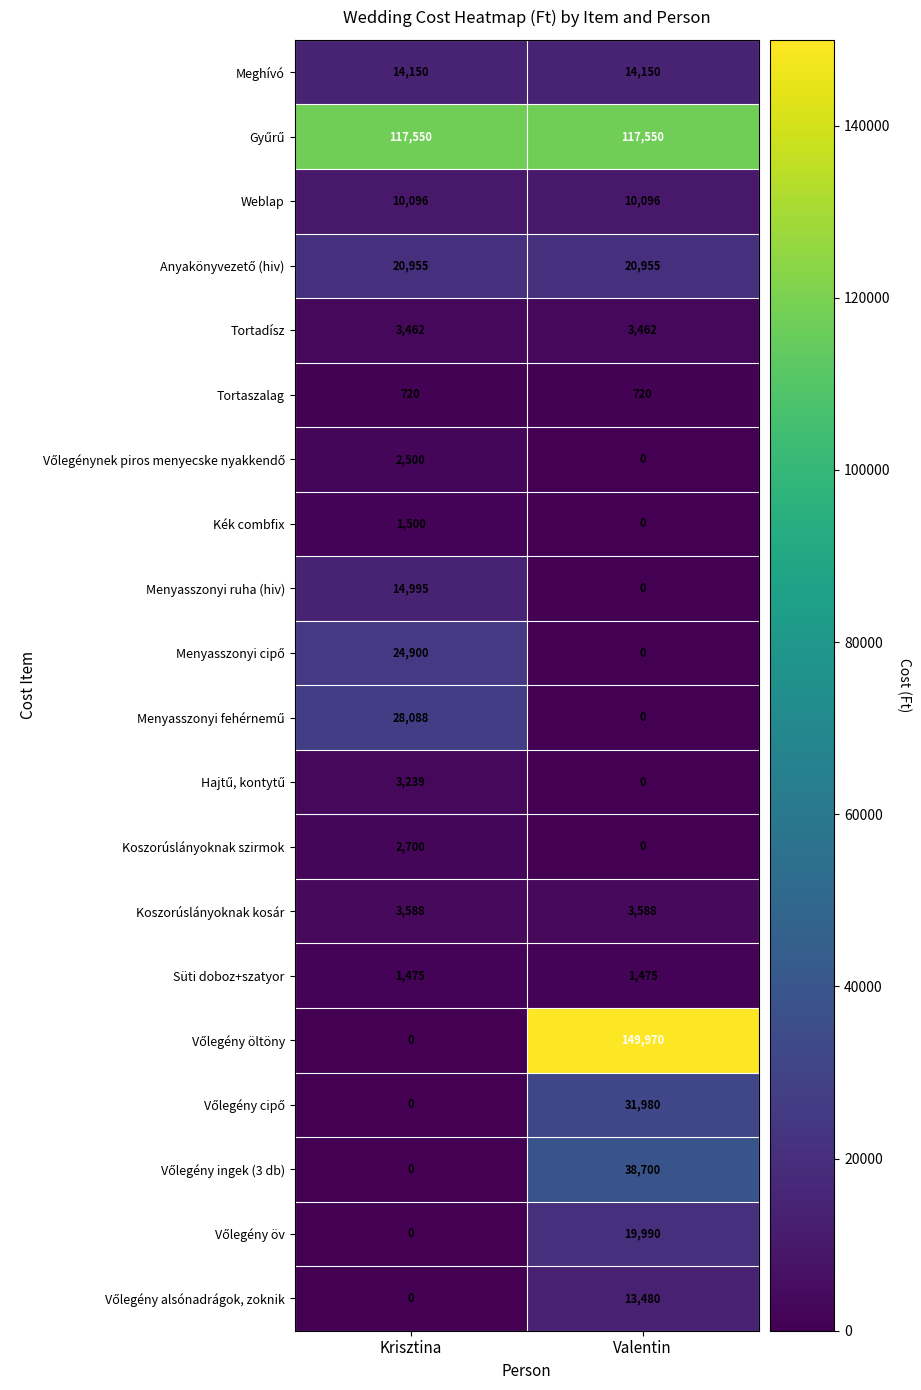

The value of Koszorúslányoknak szirmok at Krisztina is 2700. True or false?

True